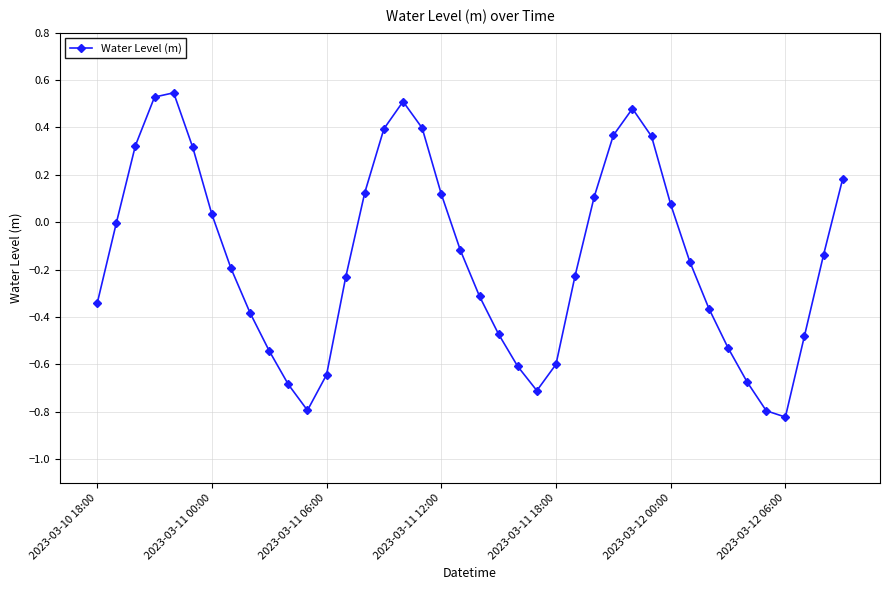

True or false: there are more than 1 points higher than both neighbors.

True